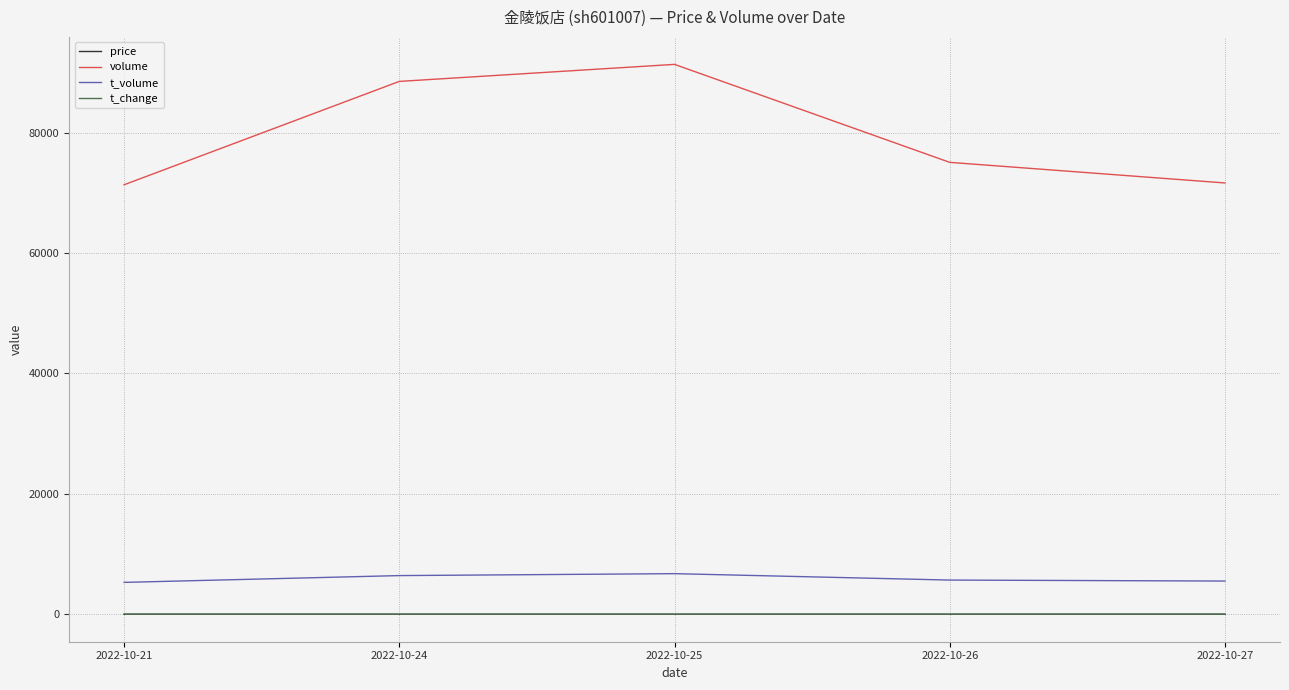

Which series changed the most between 2022-10-25 and 2022-10-27?

volume